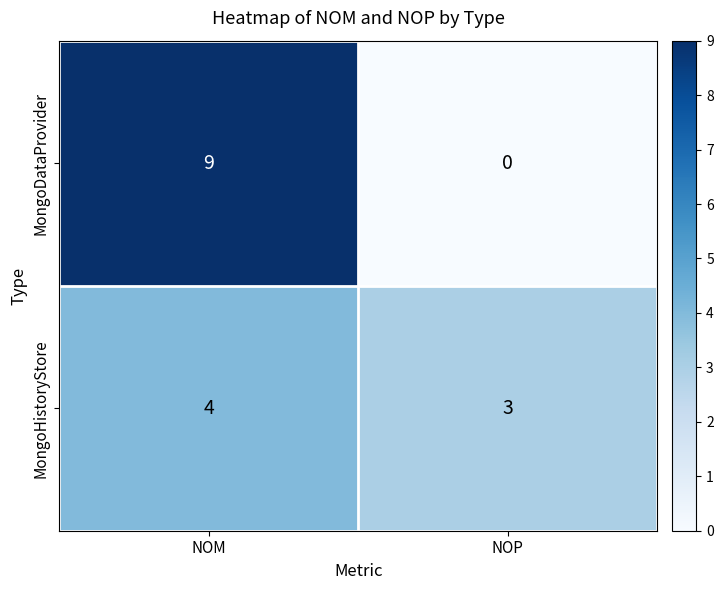

The MongoHistoryStore series shows 5 at NOP. True or false?

False